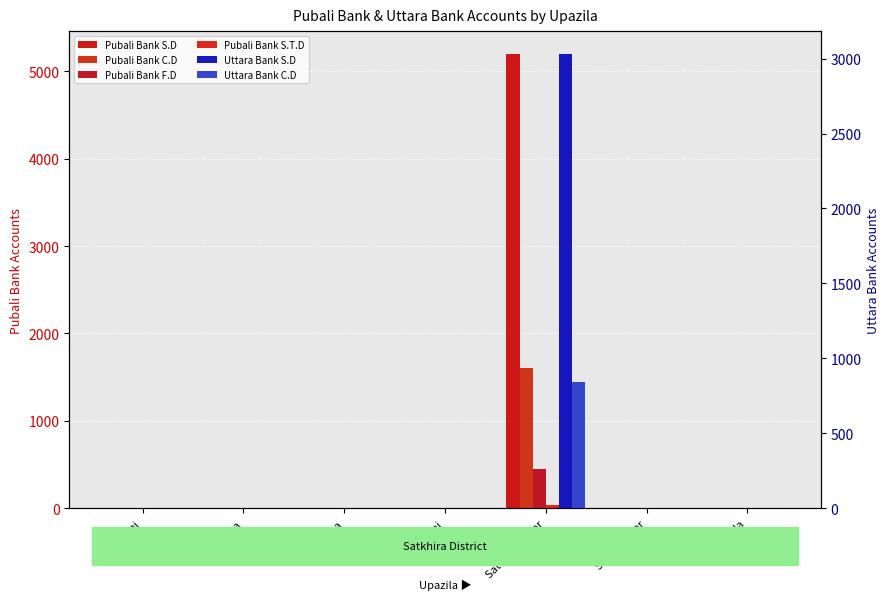

What are all the series names shown in the legend?

Pubali Bank S.D, Pubali Bank C.D, Pubali Bank F.D, Pubali Bank S.T.D, Uttara Bank S.D, Uttara Bank C.D